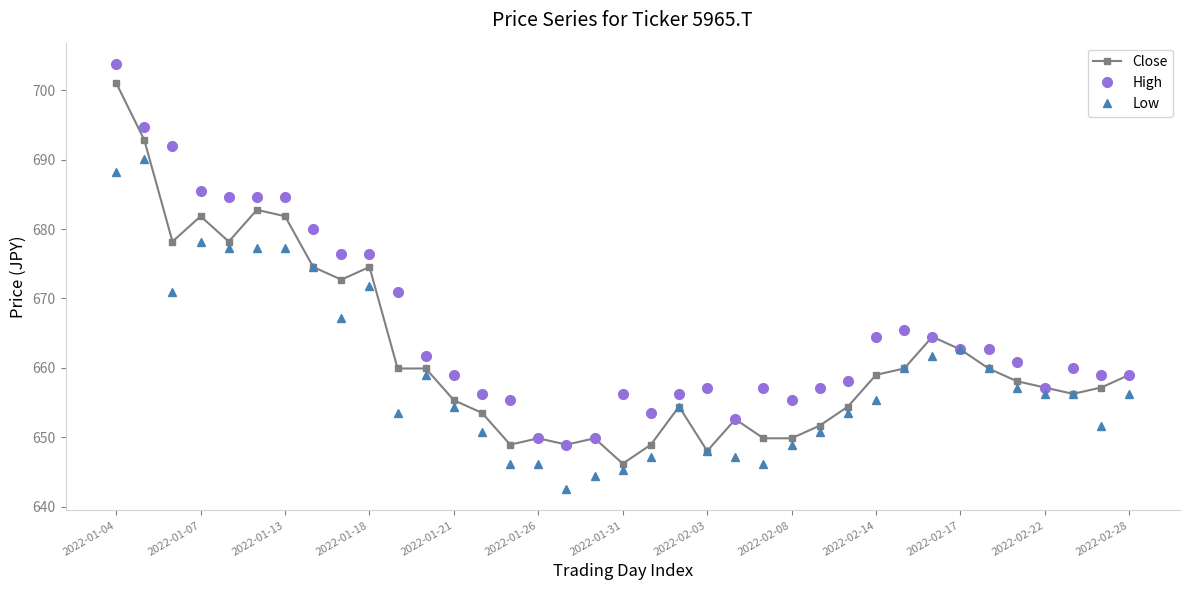

What is the minimum value for Low?

642.5